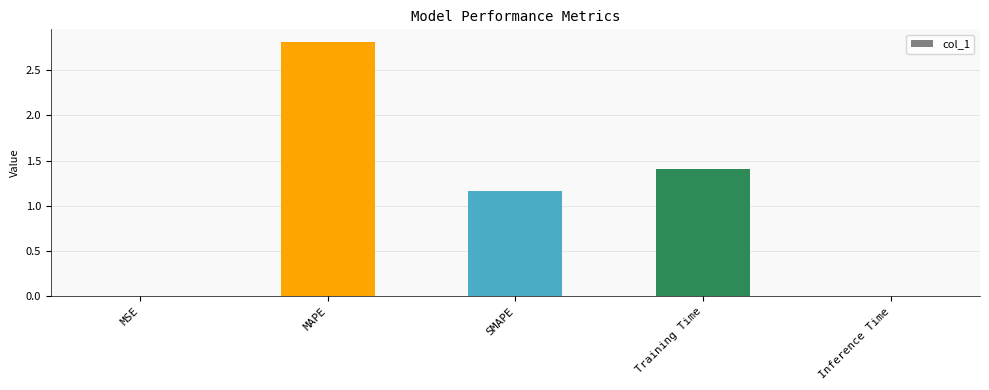

Which label corresponds to the largest value in the chart?

MAPE